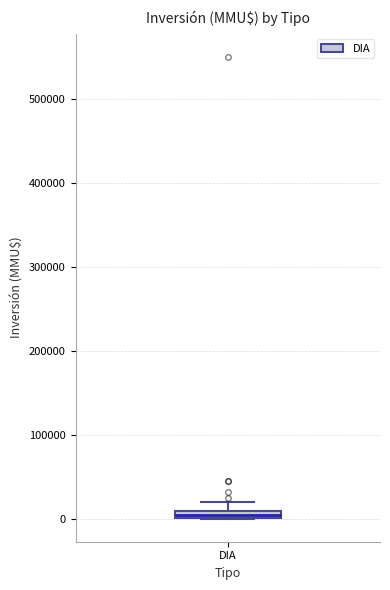

Where is the upper edge of the box for DIA on the y-axis? The values are not printed on the chart, so give them approximately, as read against the axis.

10000